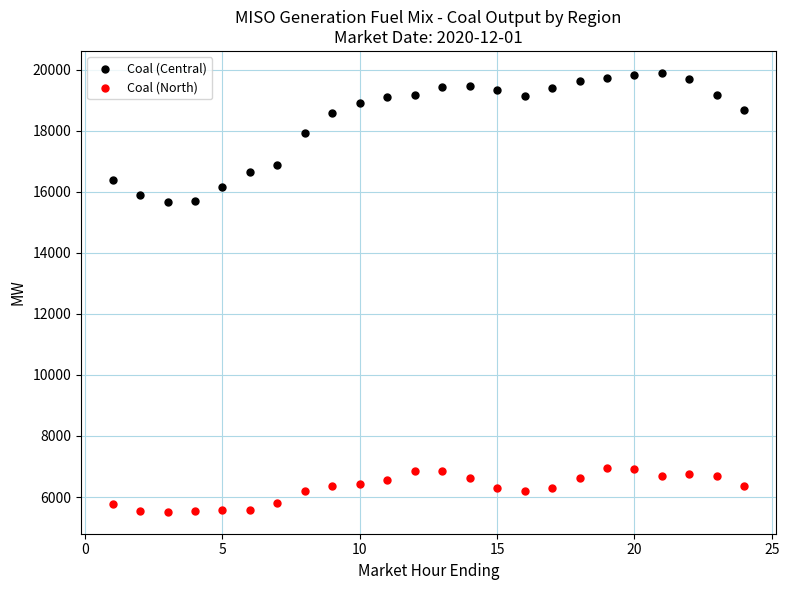

Across all data points, what is the range of Y values (max minus min)?

14380.1